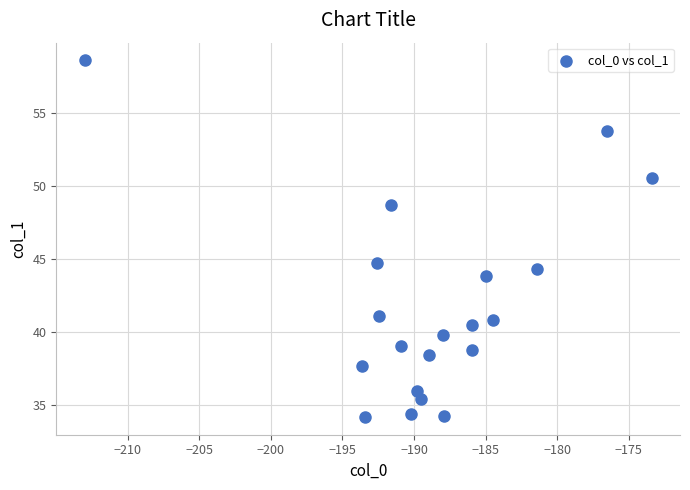

What Y value in the scatter plot is closest to 46?

44.7